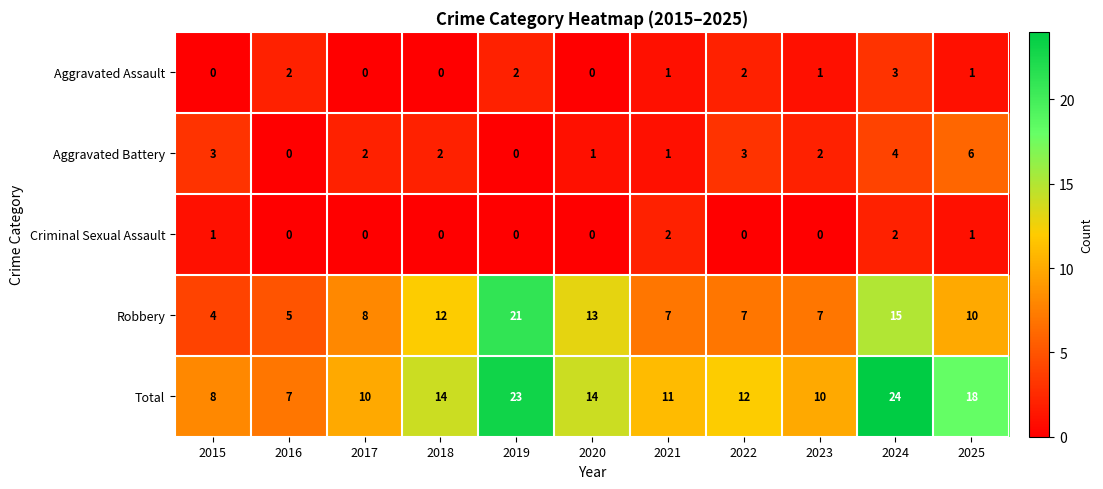

Which series changed the most between 2016 and 2023?

Total